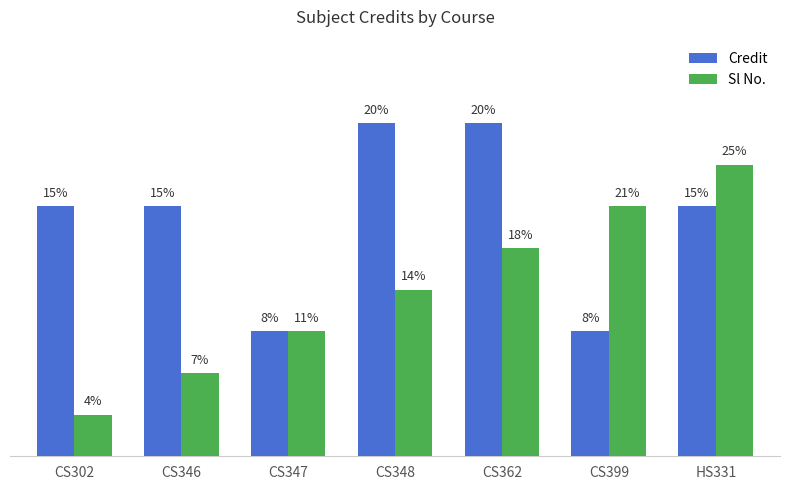

What are all the series names shown in the legend?

Credit, Sl No.